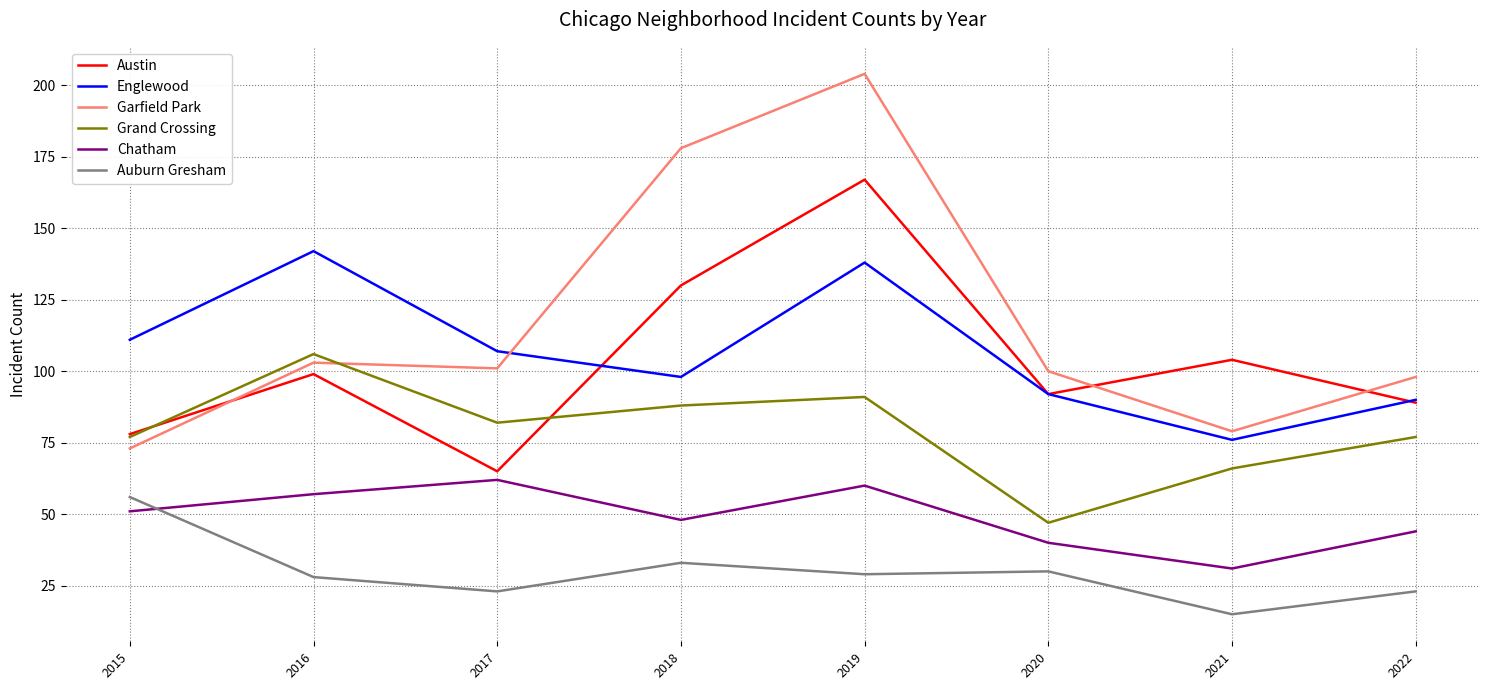

Where is Garfield Park nearest to the value 138?

2016